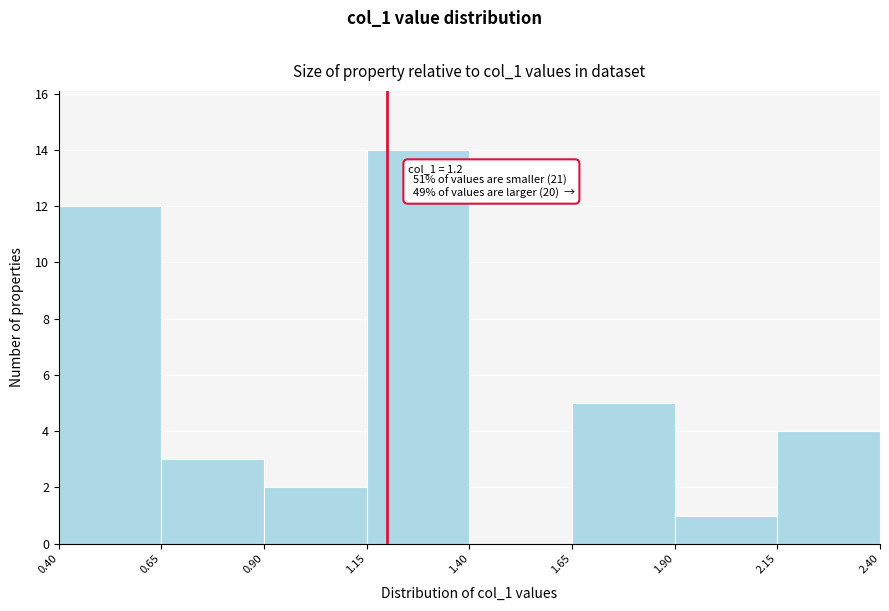

Over which range of the x-axis is the bar tallest?

1.15 to 1.40